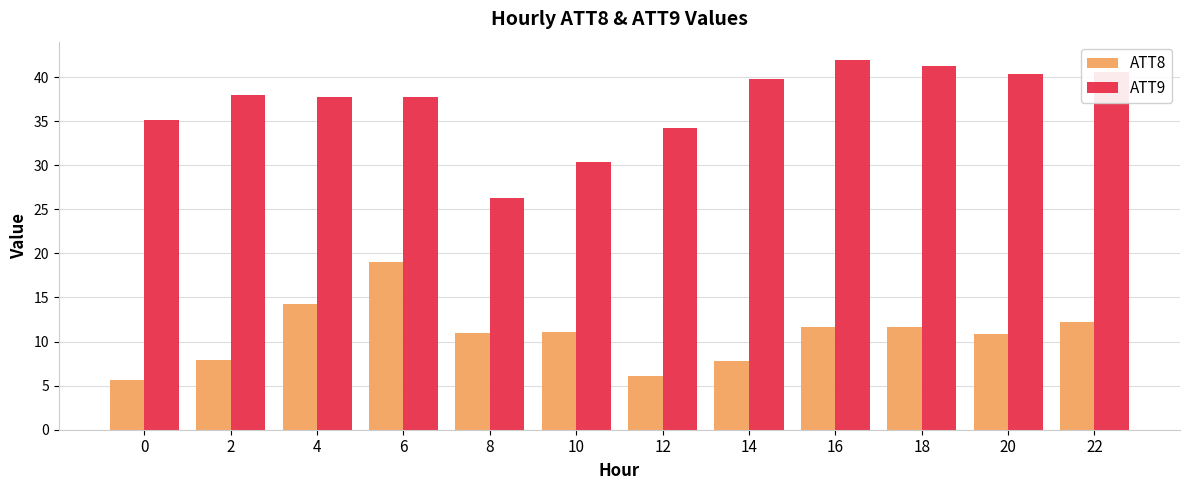

What is the difference between the second highest and second lowest values in the ATT9 series?

10.9